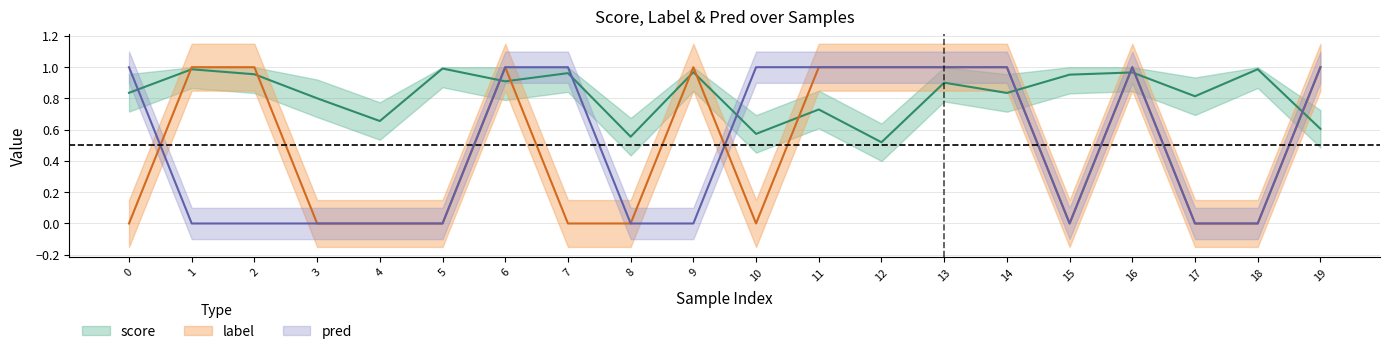

What is the value of the score point at the 19th from the left?

1.0